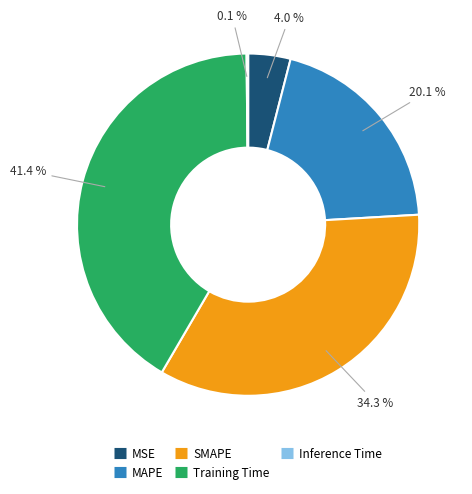

Combined, do Training Time and SMAPE account for over 50%?

Yes